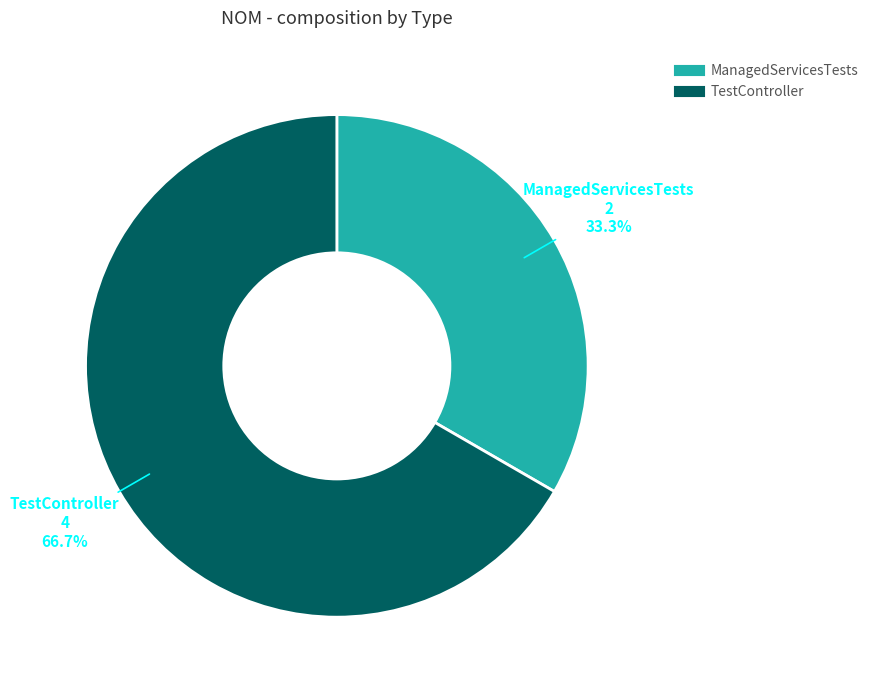

What is the largest slice in the pie chart?

TestController